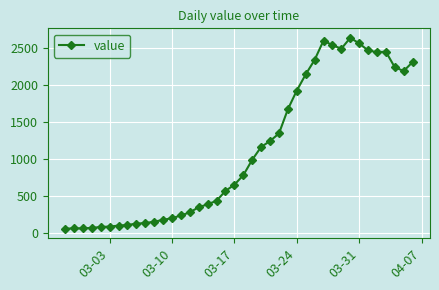

What is the greatest value displayed?

2639